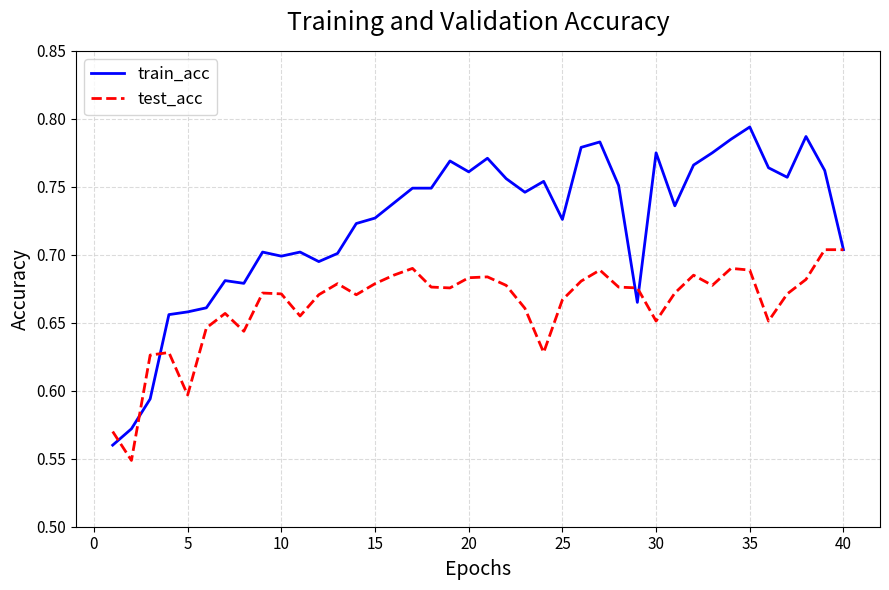

Which series has the largest range (max minus min)?

train_acc